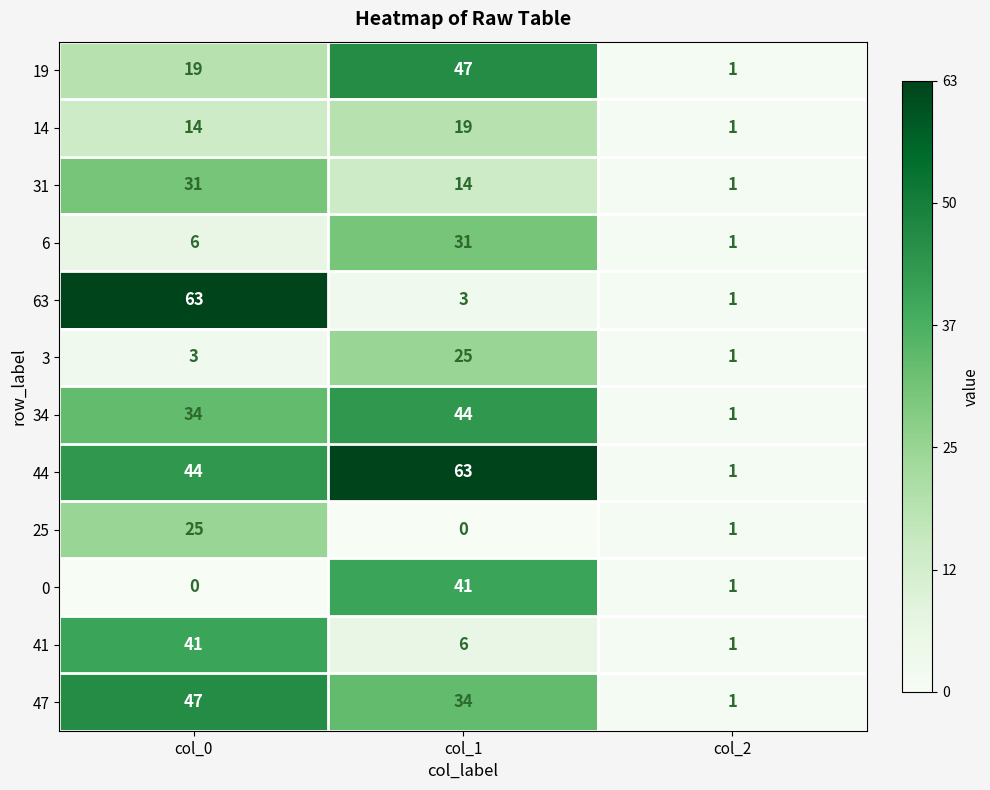

Rank the categories by 6 value from highest to lowest.

col_1, col_0, col_2